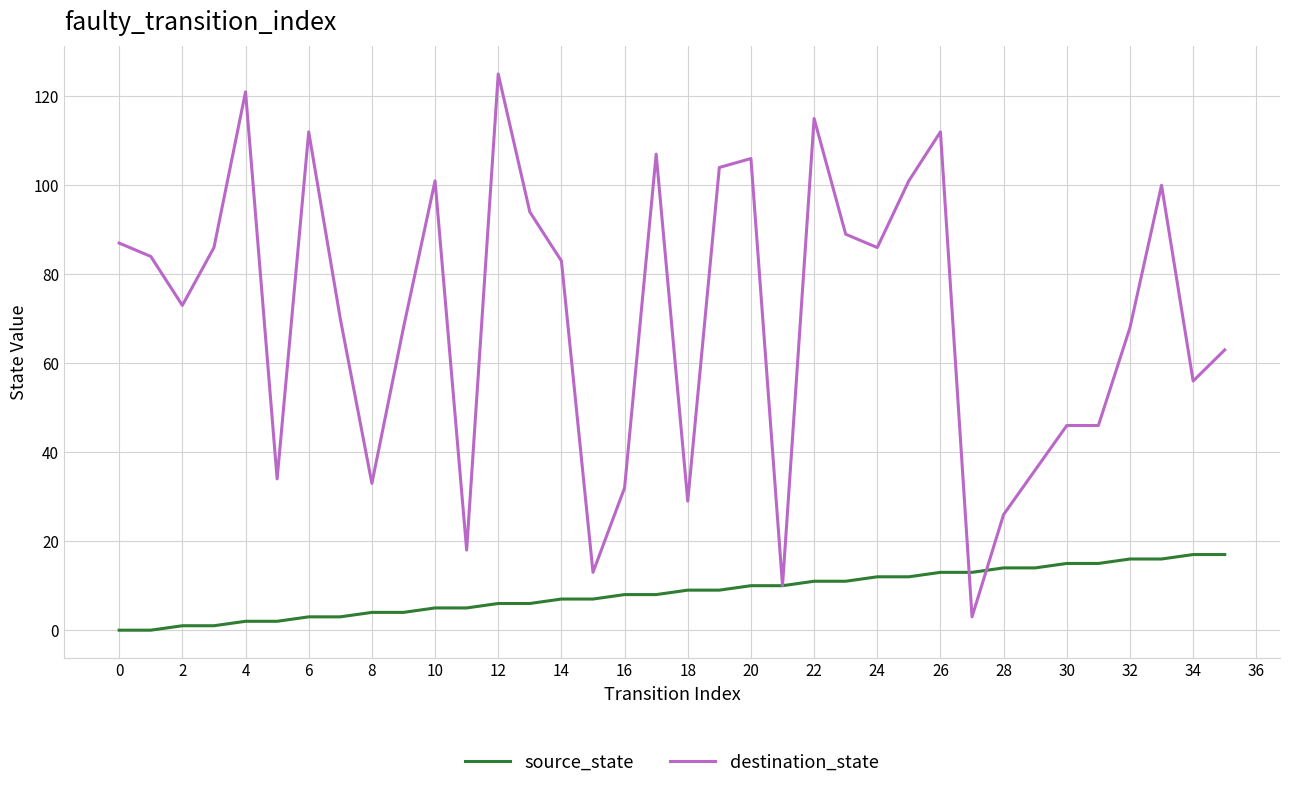

Which series has the widest spread of values?

destination_state